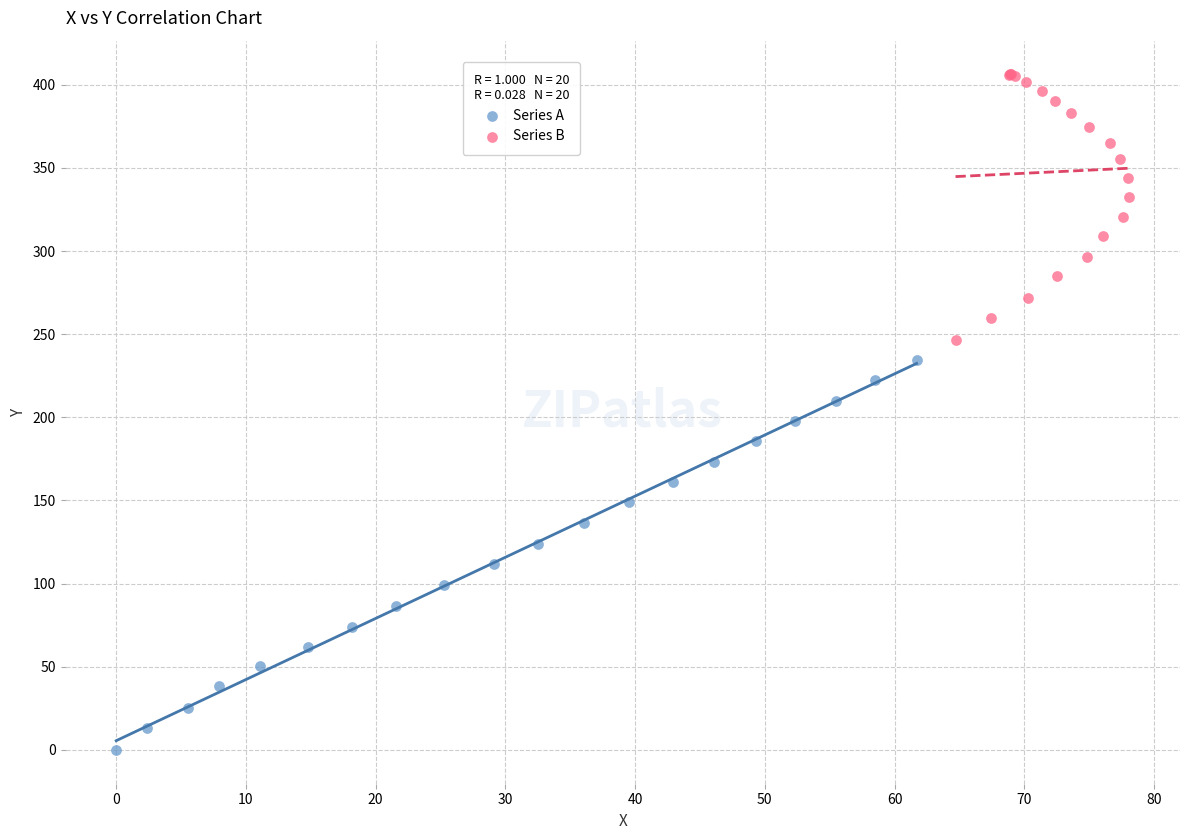

What are all the series names shown in the legend?

Series A, Series B